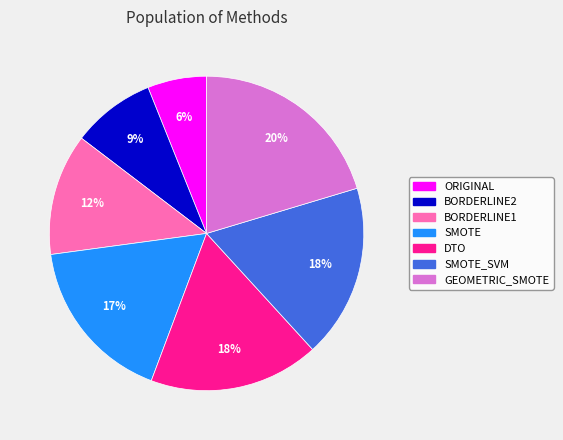

Does any single category account for the majority?

No